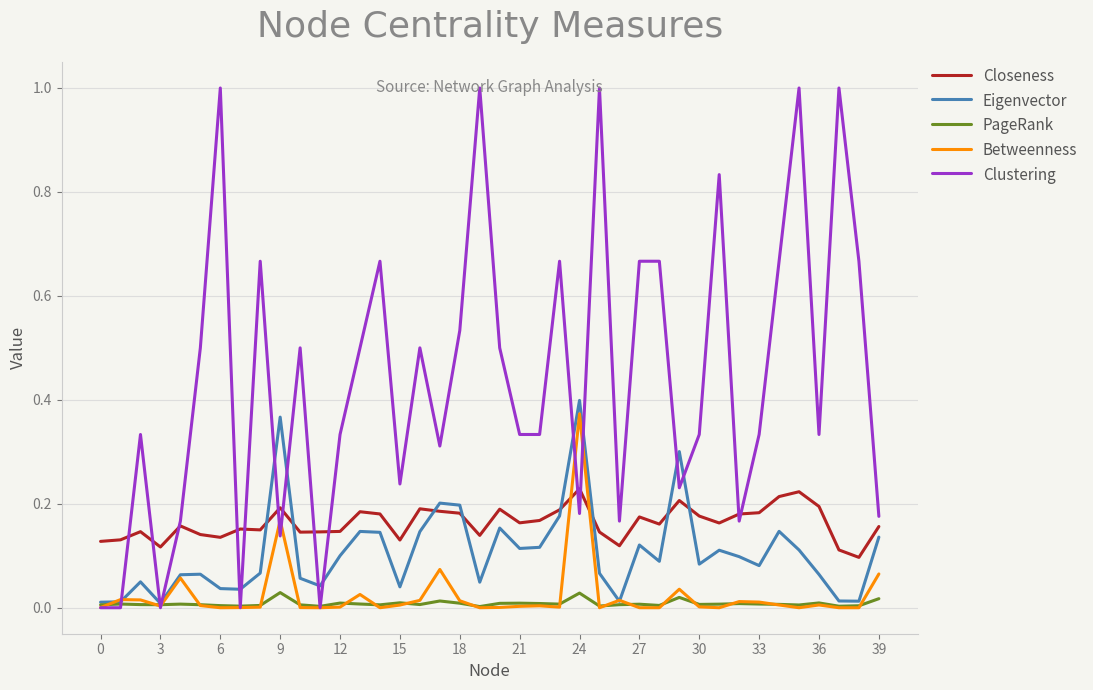

How many distinct data groups are displayed?

5